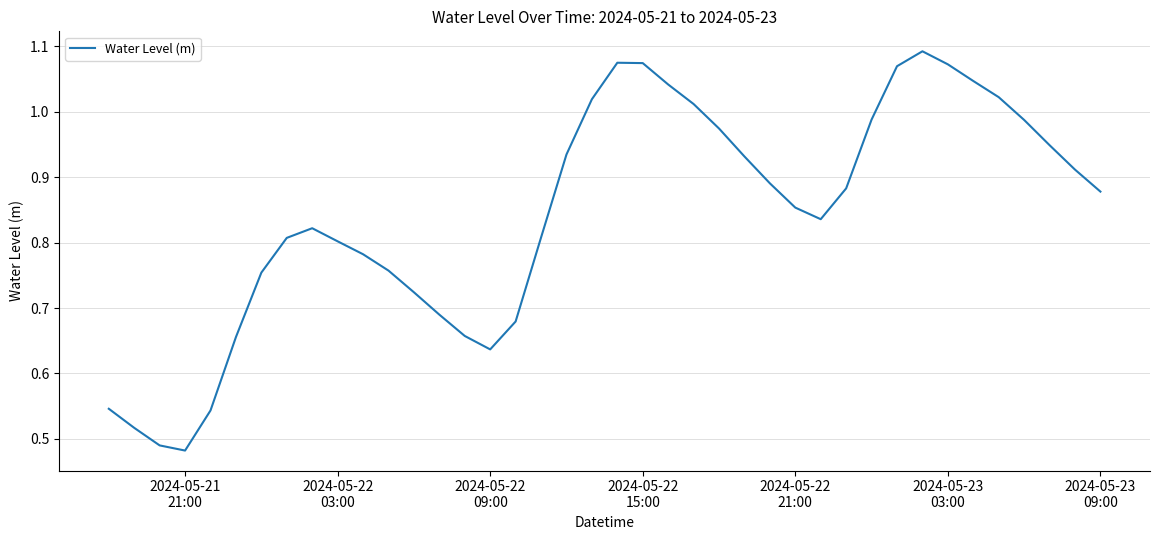

Which label corresponds to the smallest value in the chart?

2024-05-21
21:00